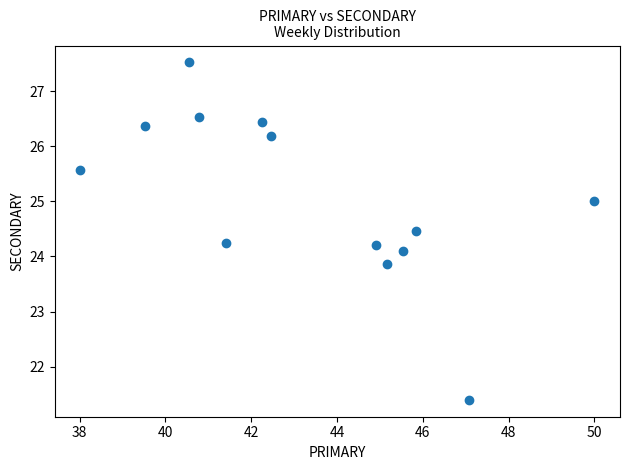

What is the range of X values (max minus min)?

12.0